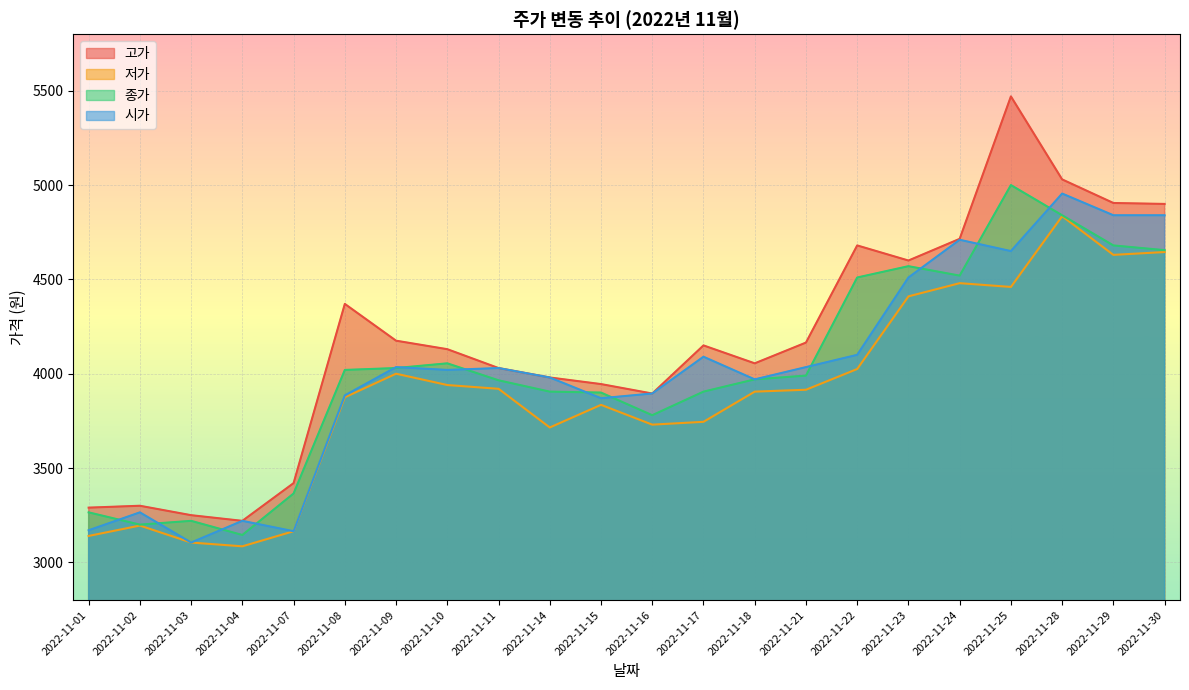

Which label corresponds to the largest value in the chart?

2022-11-25